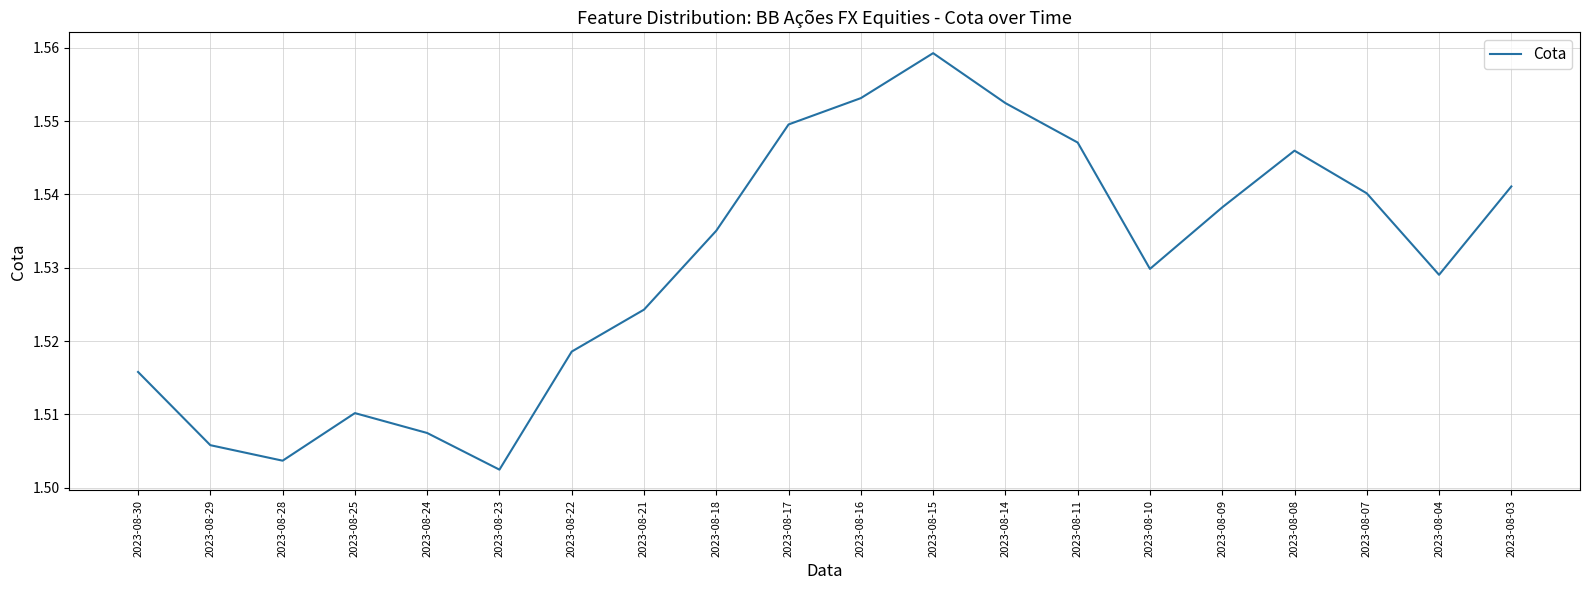

Approximately how many times larger is the value at 2023-08-24 compared to 2023-08-16?

1.0